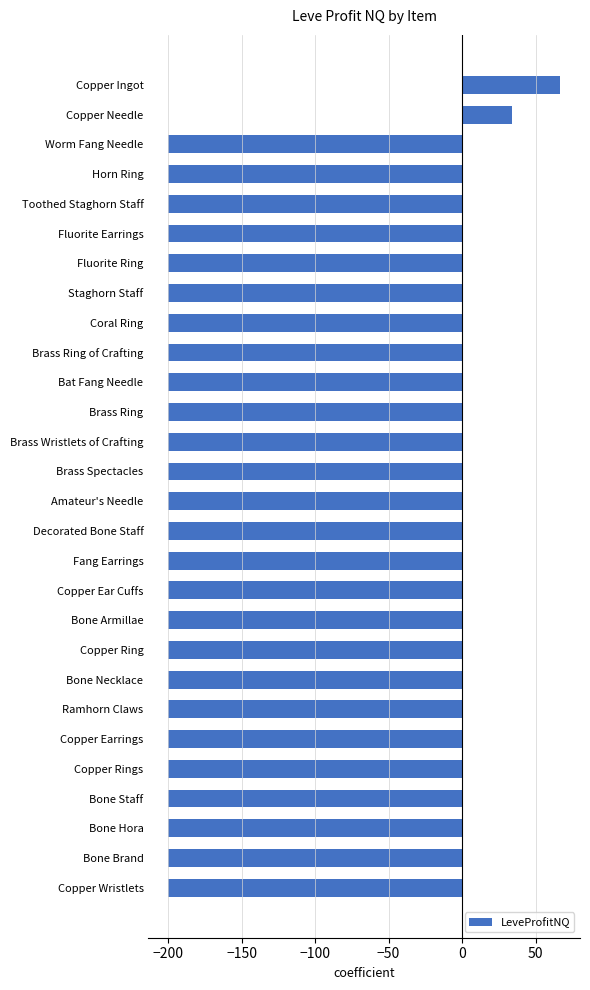

Count the number of categories in the chart.

28